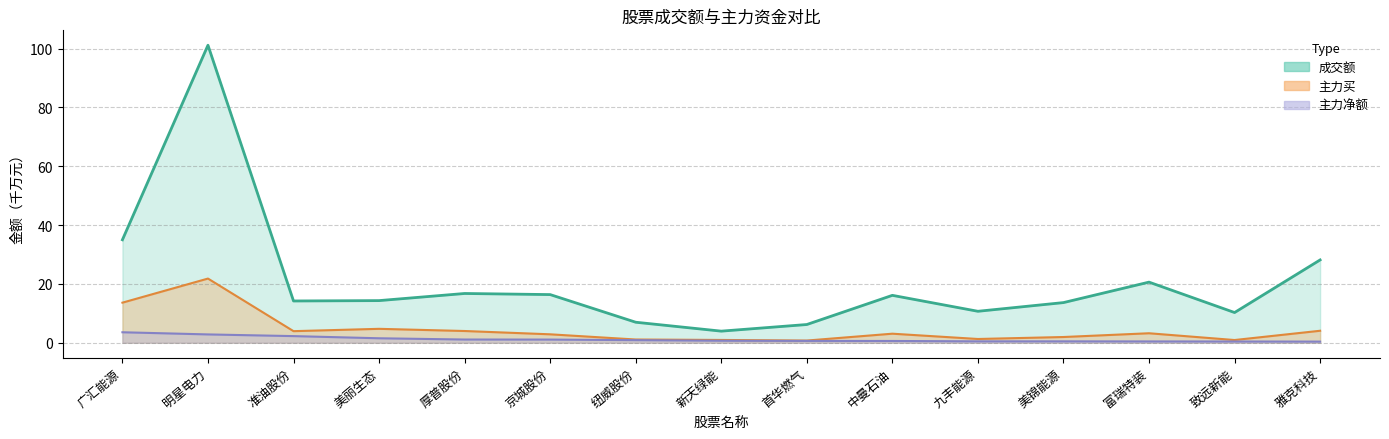

How many series are shown in this chart?

3